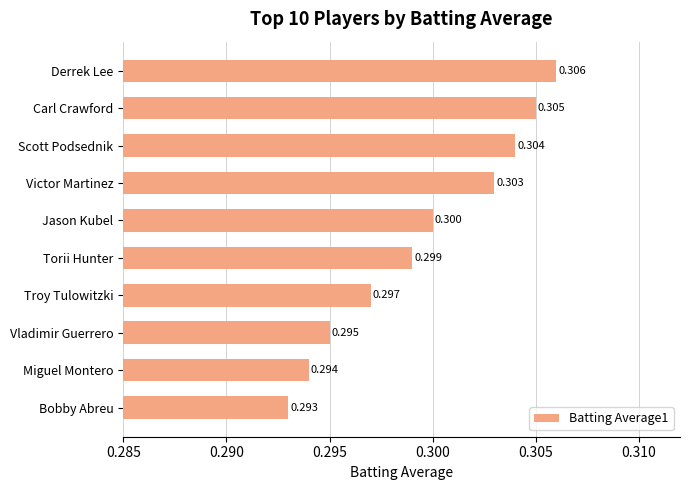

What is the greatest value displayed?

0.3